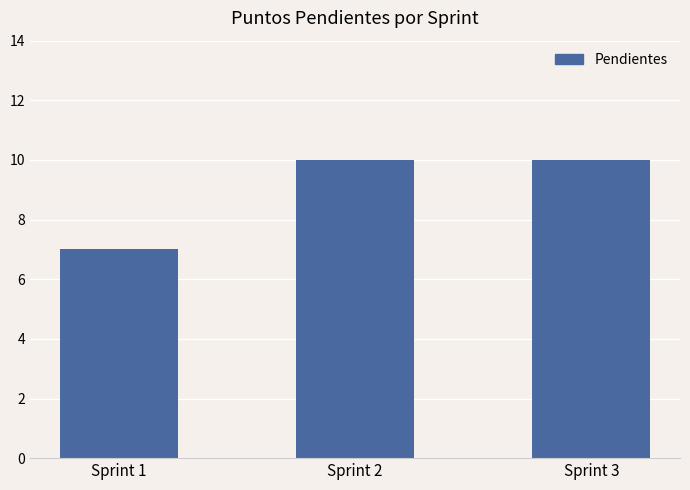

The value at Sprint 3 is 10. True or false?

True